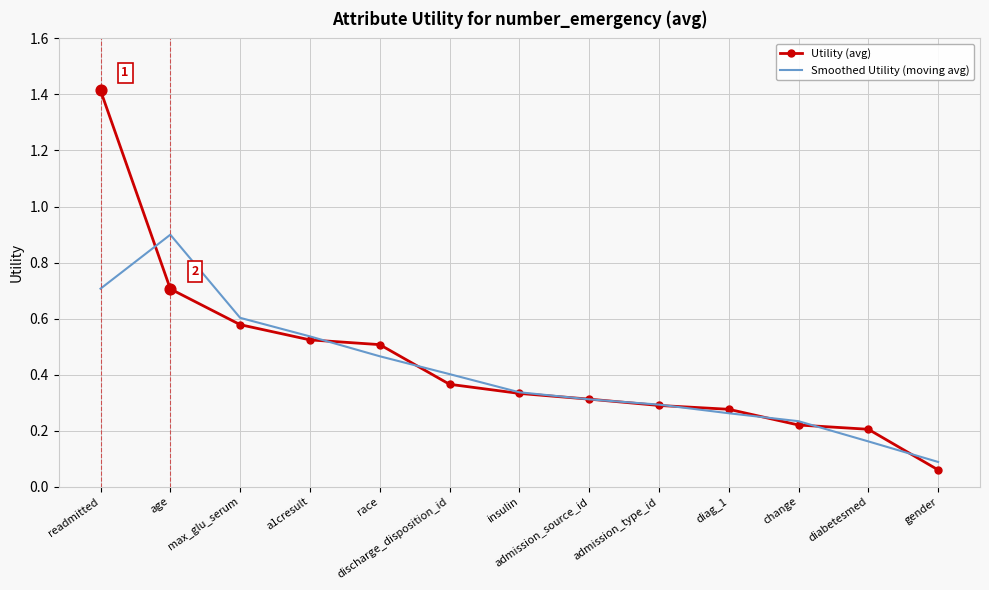

Which series has the largest range (max minus min)?

Utility (avg)